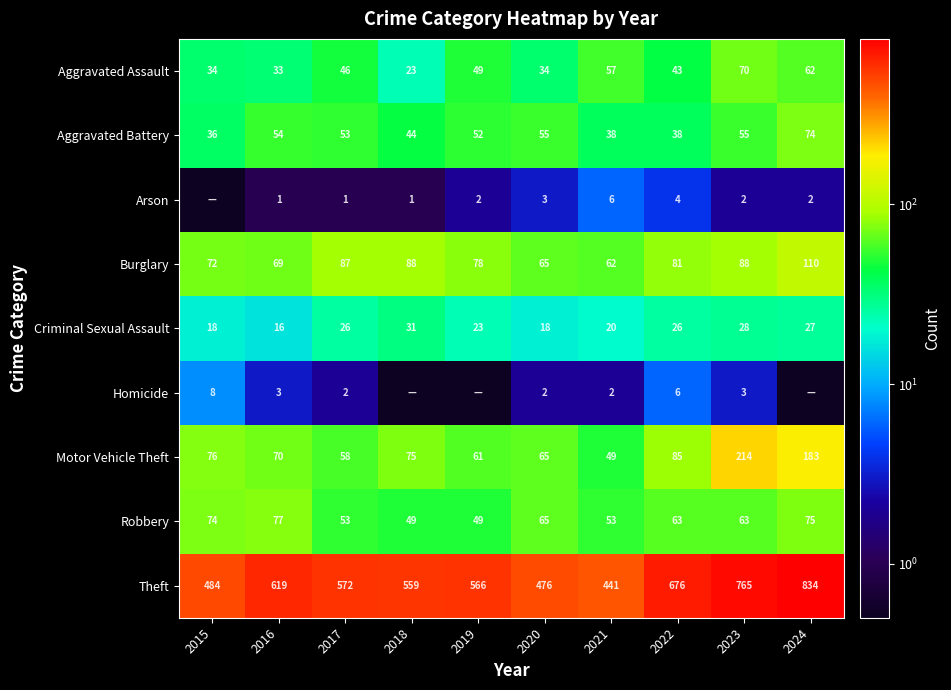

Which category has the highest value across all series?

2024